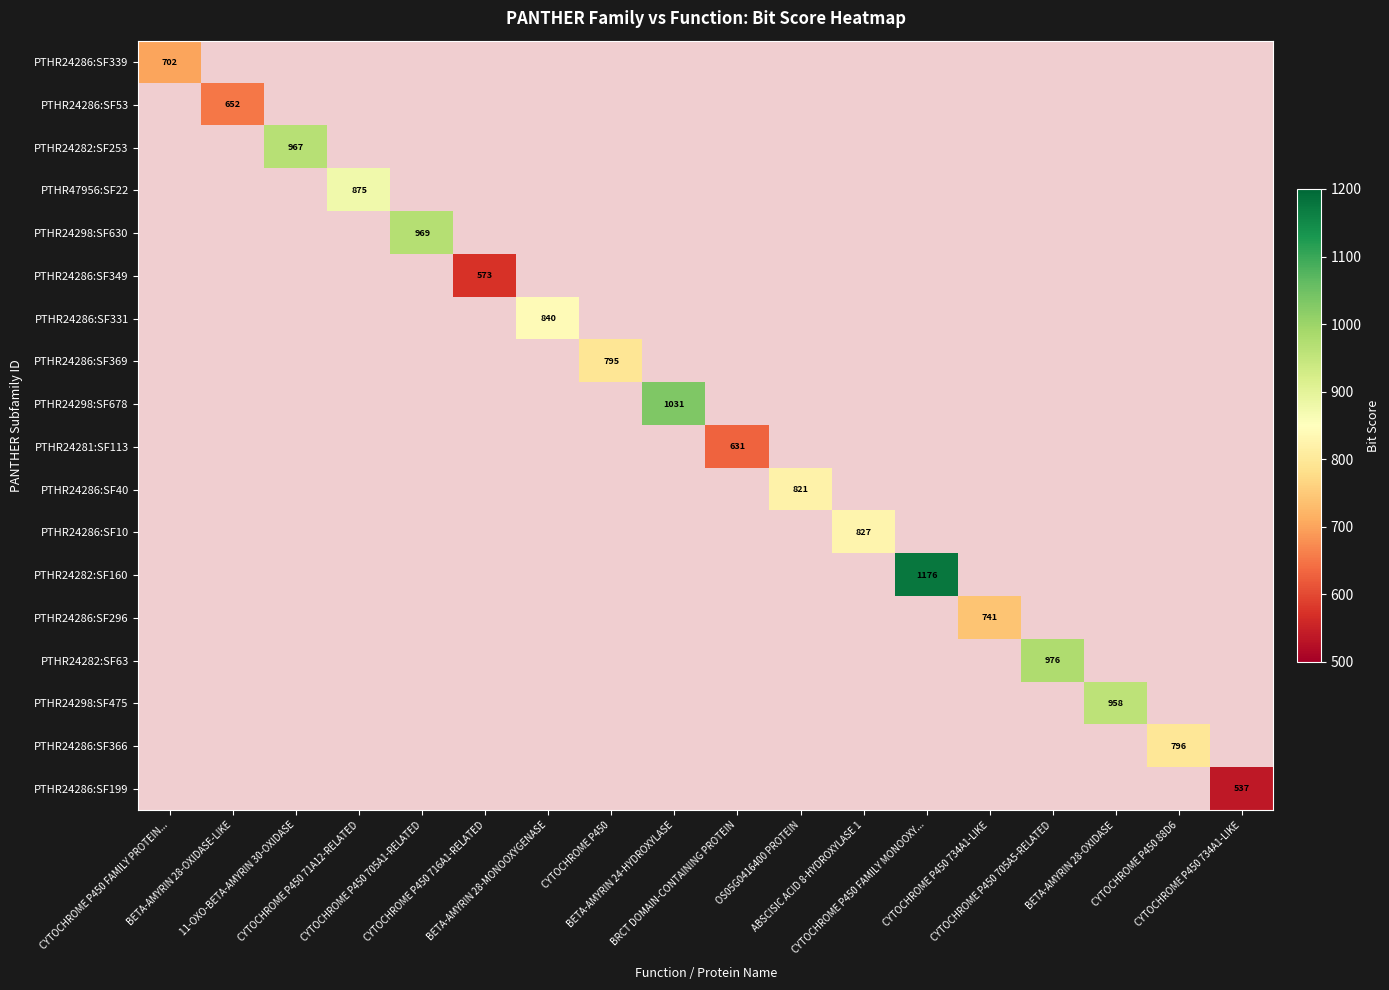

At which category is the sum across all series the highest?

CYTOCHROME P450 FAMILY PROTEIN...